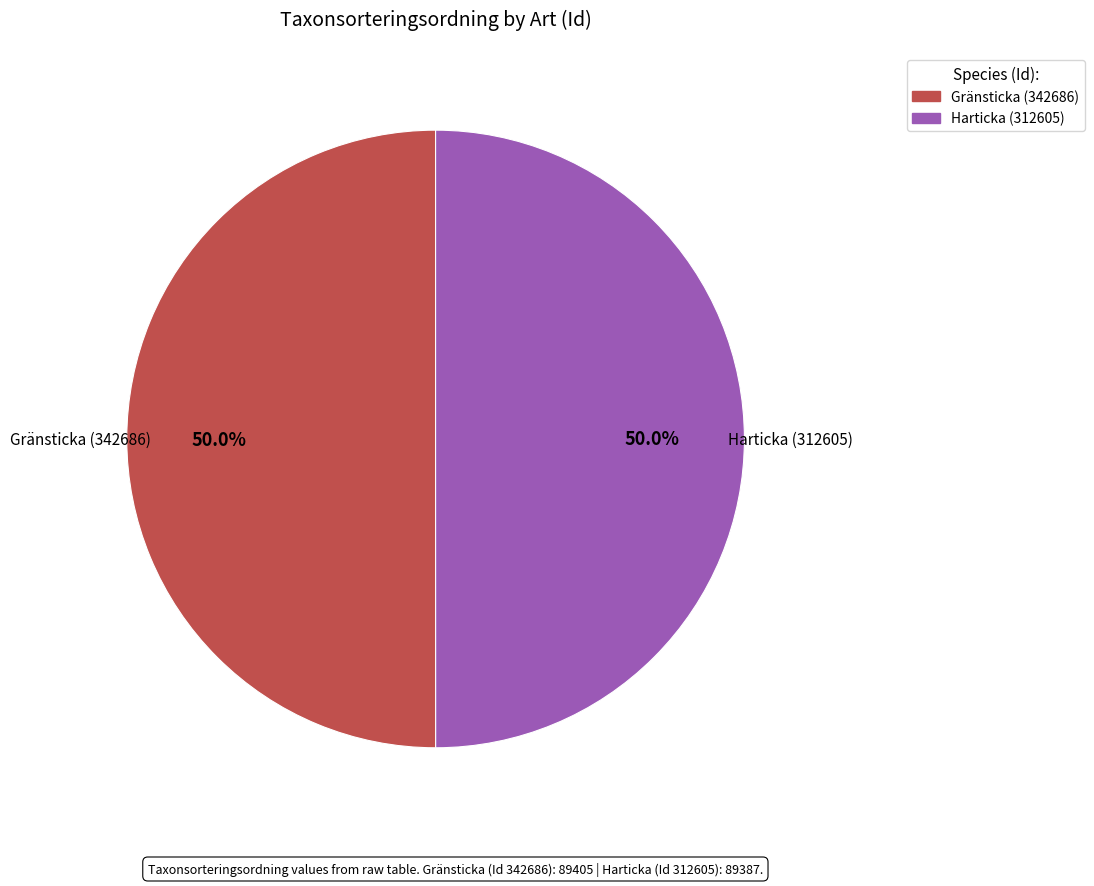

To the nearest percent, what portion does Harticka (312605) represent?

50%